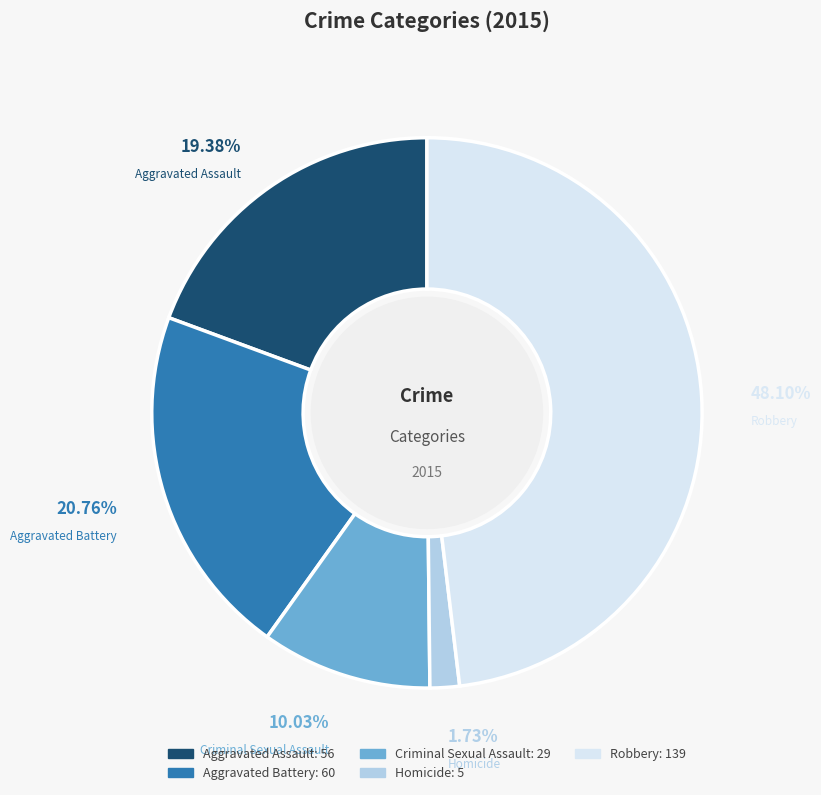

Approximately how many times larger is the value at Aggravated Assault compared to Aggravated Battery?

0.9